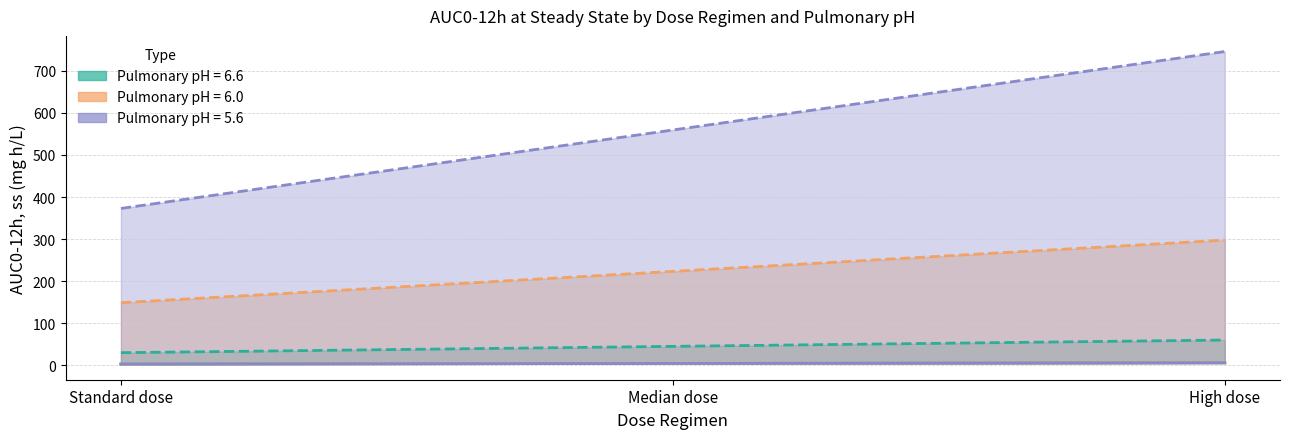

Is the value of pH 5.6 ACs at Median dose greater than the value of pH 6.0 ACs at High dose?

Yes